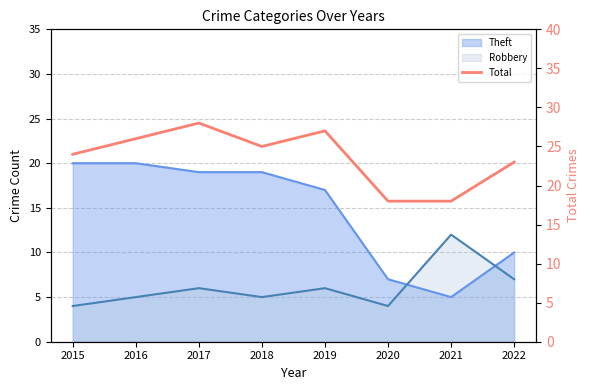

Reading left to right, extract all data points from this chart.

24	26	28	25	27	18	18	23